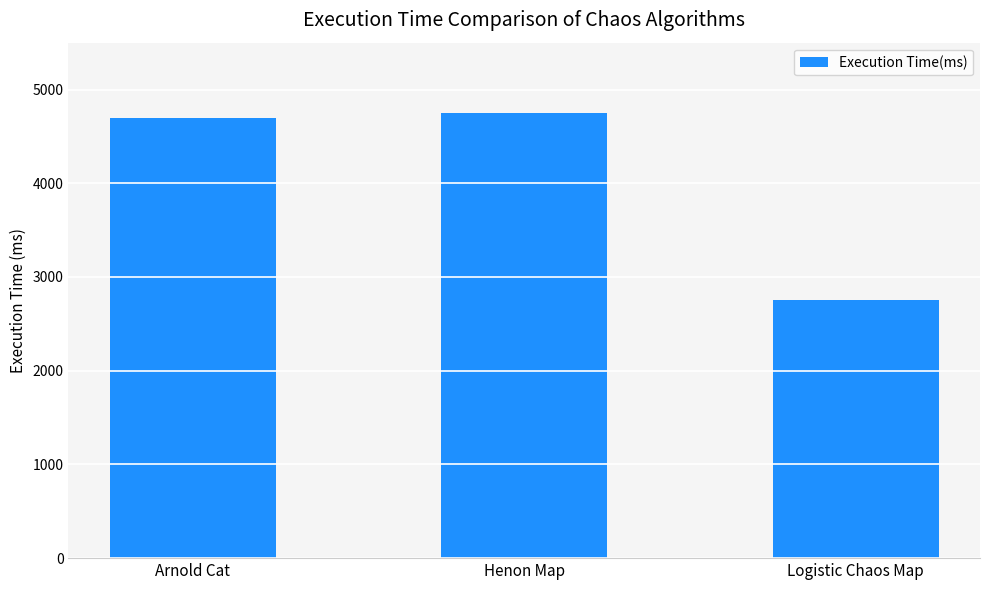

Rank the categories by value from lowest to highest.

Logistic Chaos Map, Arnold Cat, Henon Map